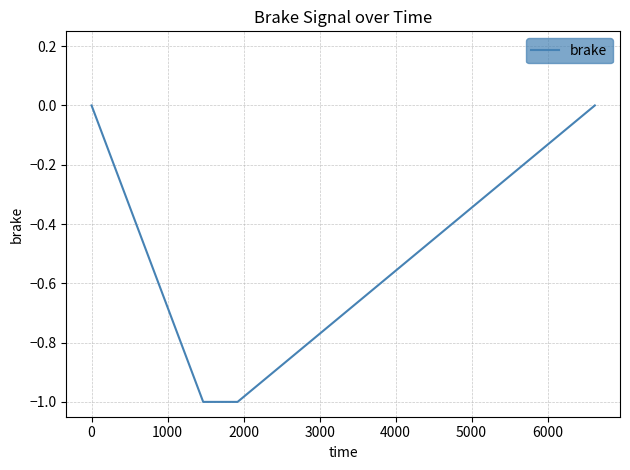

What is the minimum value shown in the chart?

-1.0